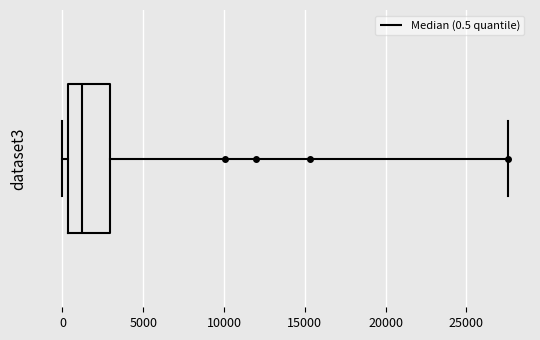

Transcribe this box plot: give where the median line is, the range the box spans, and where the two whiskers end, as read against the x-axis. The values are not printed on the chart, so give them approximately, as read against the axis.

median 1000, box 500 to 3000, whiskers 0 to 27500